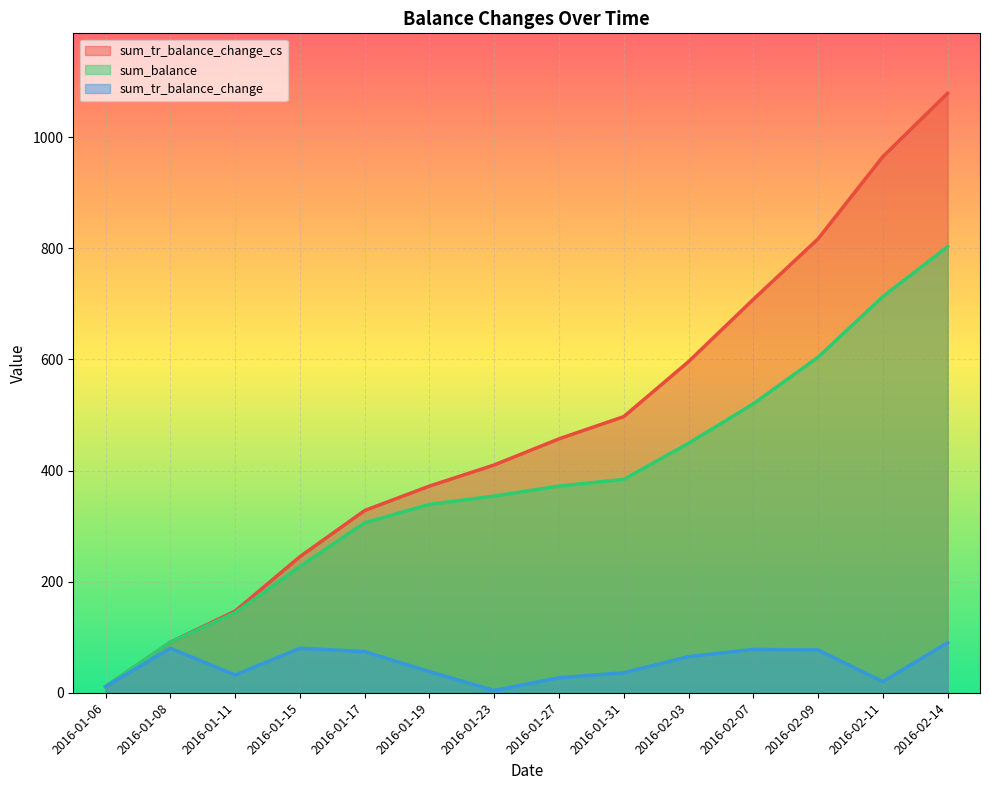

True or false: sum_tr_balance_change_cs has more than 0 points higher than both neighbors.

False